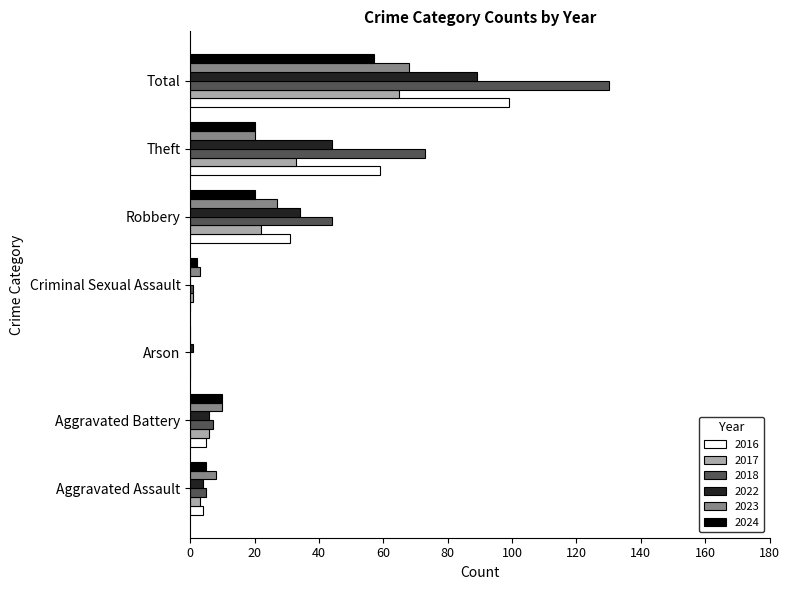

How many categories are shown in the chart?

7